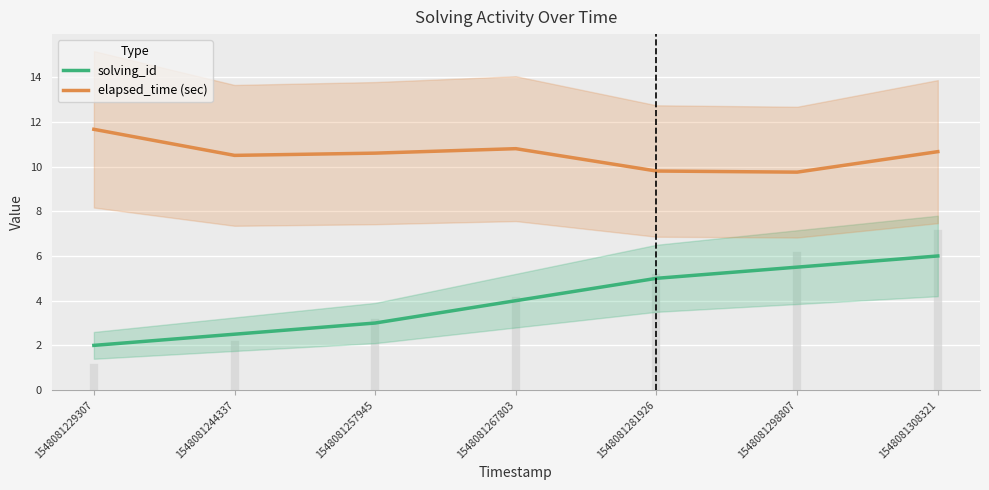

What are all the series names shown in the legend?

solving_id, elapsed_time (sec)